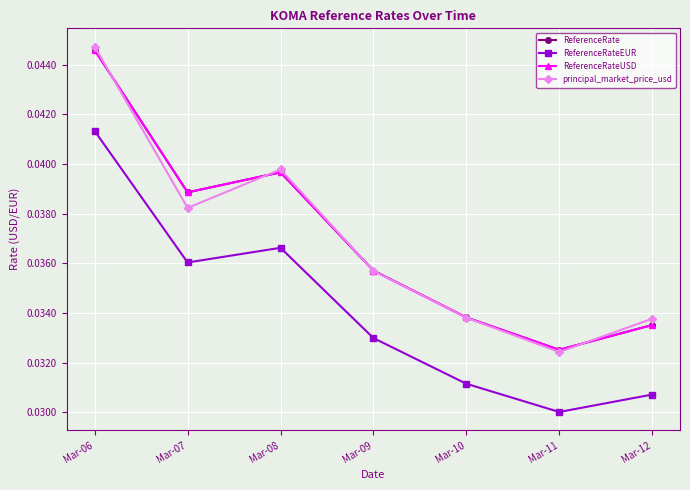

Which category has the highest value in the principal_market_price_usd series?

Mar-06